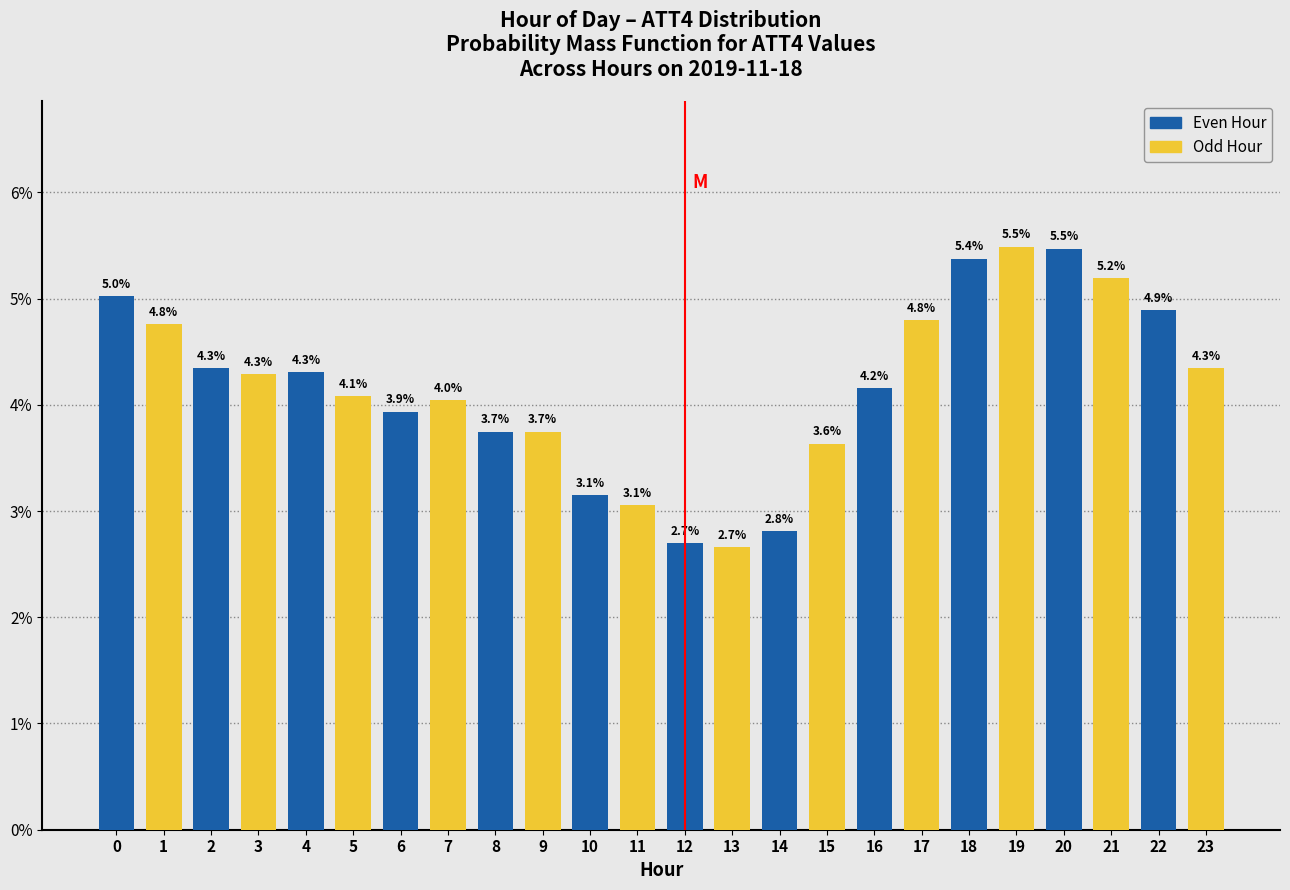

Reading right to left, extract all data points from this chart.

4.3	4.9	5.2	5.5	5.5	5.4	4.8	4.2	3.6	2.8	2.7	2.7	3.1	3.1	3.7	3.7	4.0	3.9	4.1	4.3	4.3	4.3	4.8	5.0